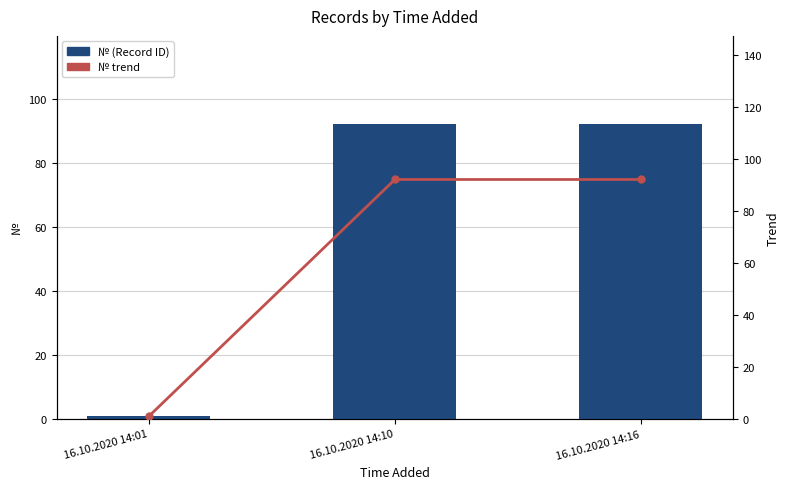

Does the chart contain stacked bars?

No